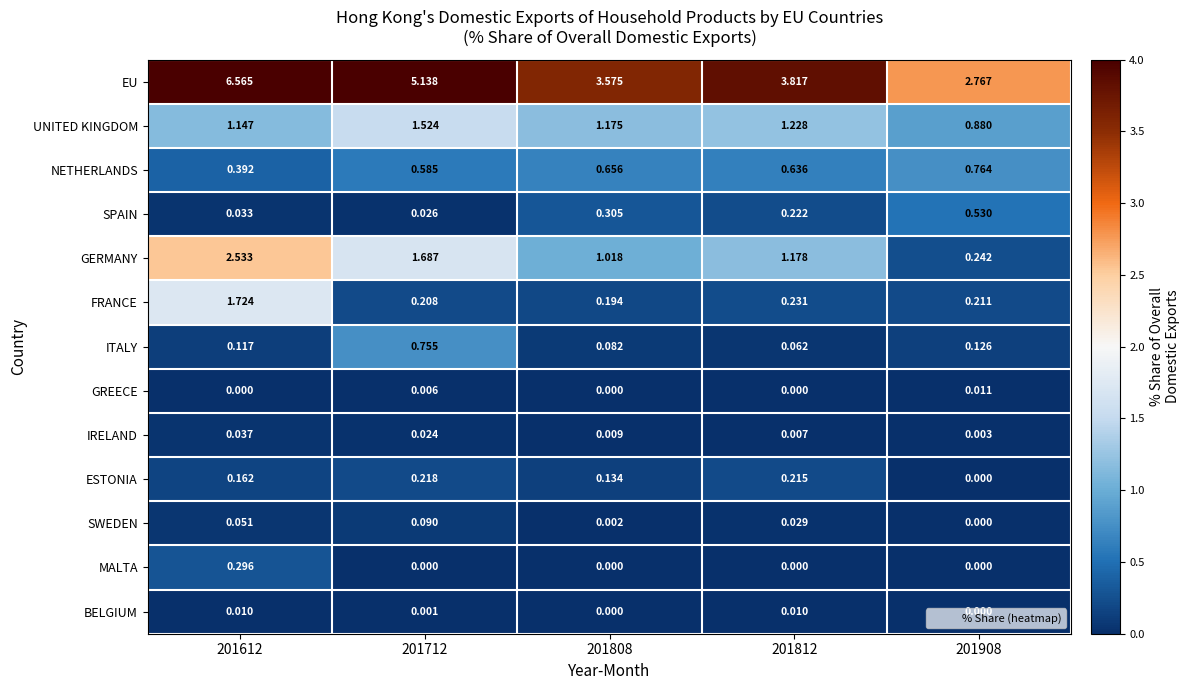

List the series in order of their peak value, lowest first.

BELGIUM, GREECE, IRELAND, SWEDEN, ESTONIA, MALTA, SPAIN, ITALY, NETHERLANDS, UNITED KINGDOM, FRANCE, GERMANY, EU